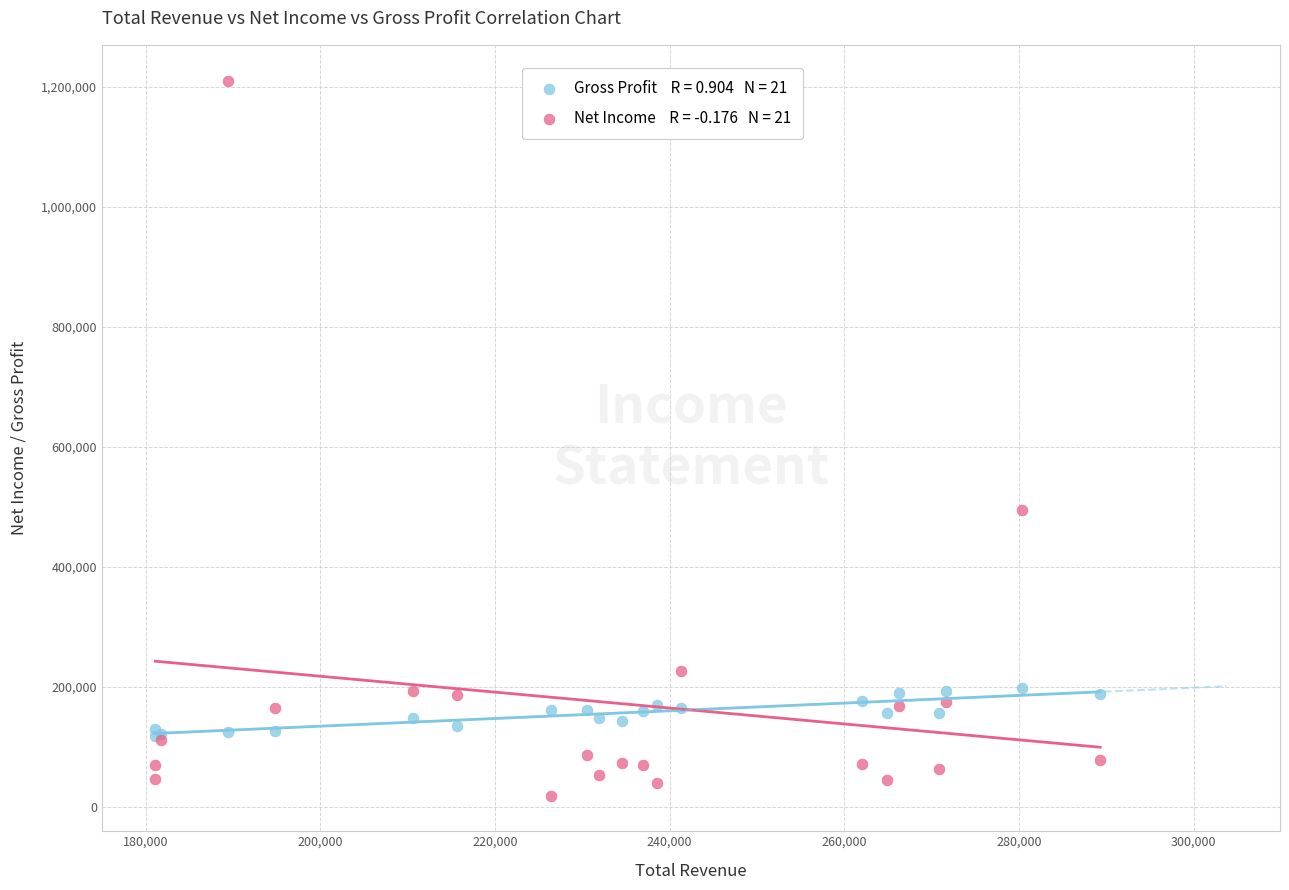

Across all series, what Y value is closest to 614550?

494500